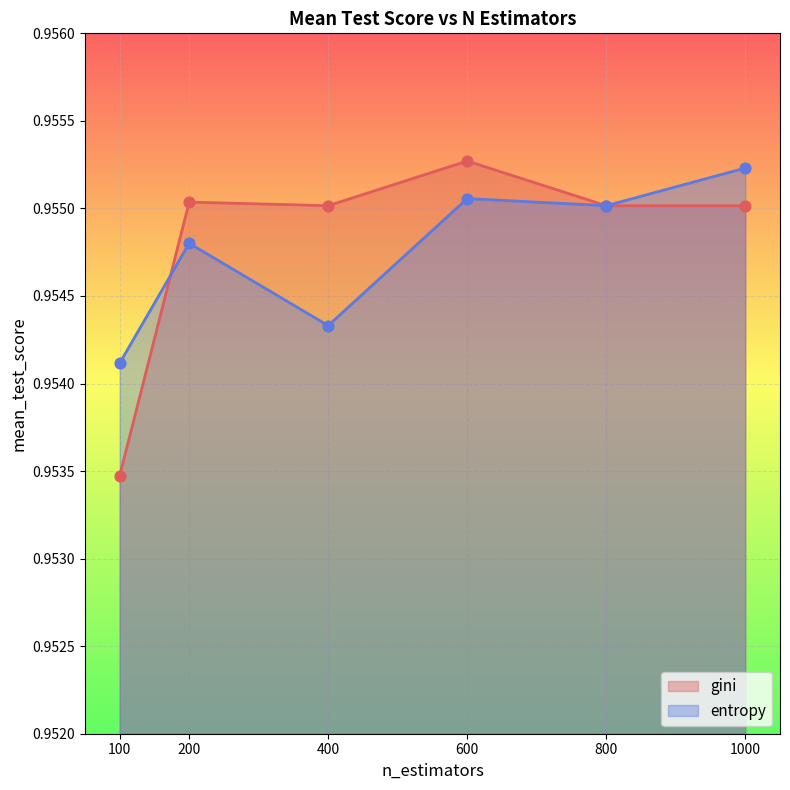

Which series contains the highest Y value?

gini